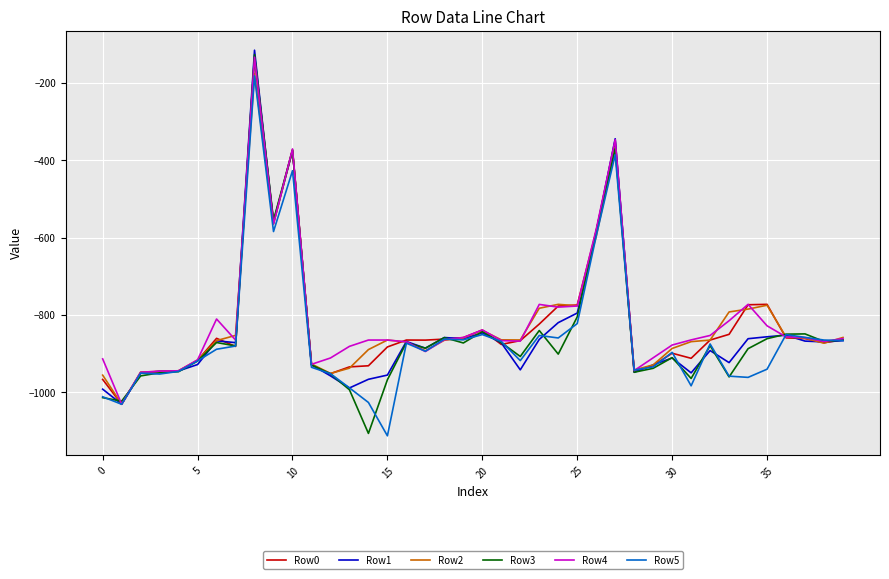

What is the smallest value displayed?

-1112.5